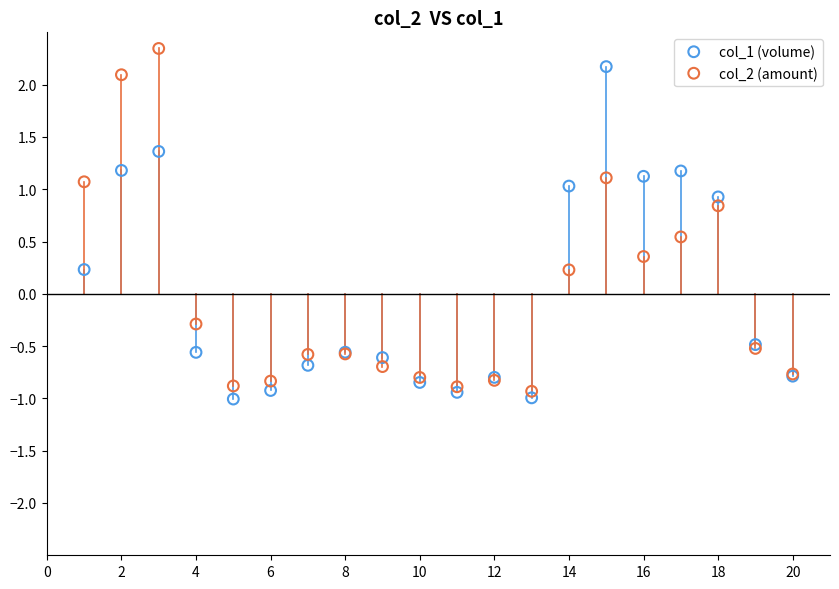

What is the X range (max minus min) for the scatter plot?

19.0